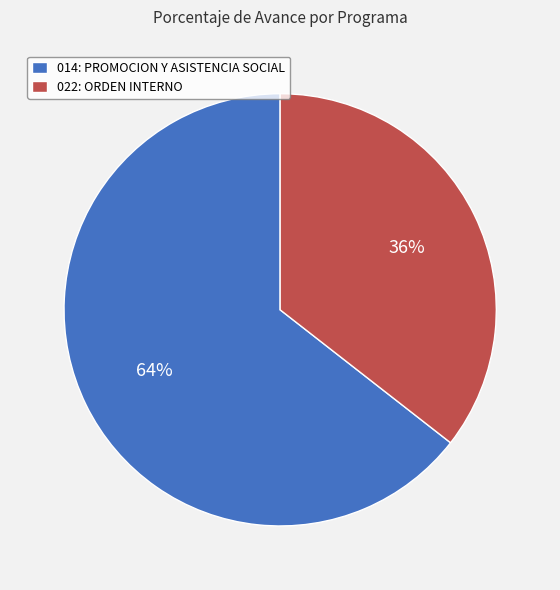

Count the number of slices in the pie.

2